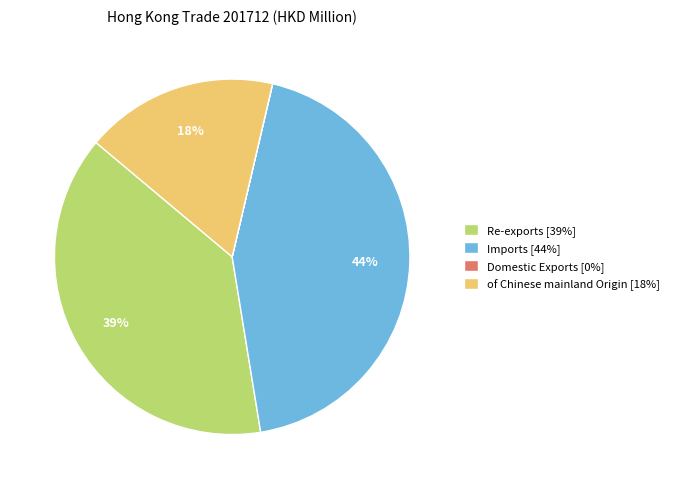

What percentage is the of Chinese mainland Origin slice, to the nearest percent?

18%